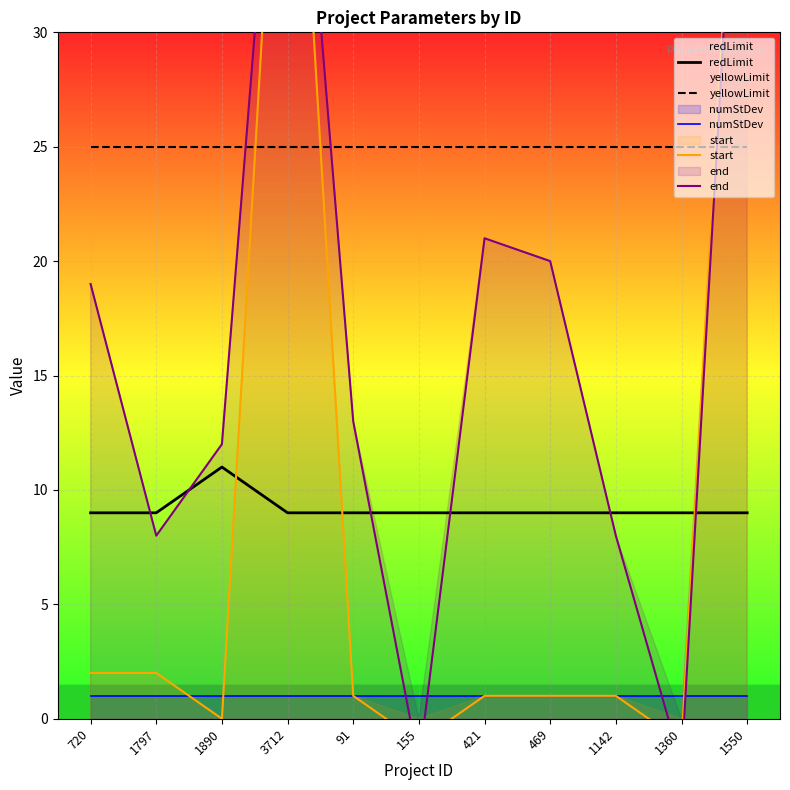

How many distinct data groups are displayed?

5